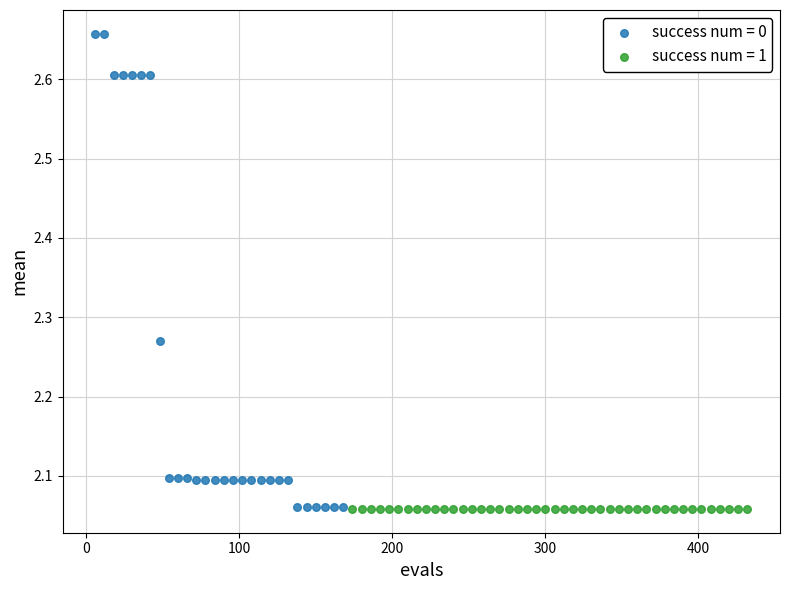

What are all the series names shown in the legend?

success num = 0, success num = 1